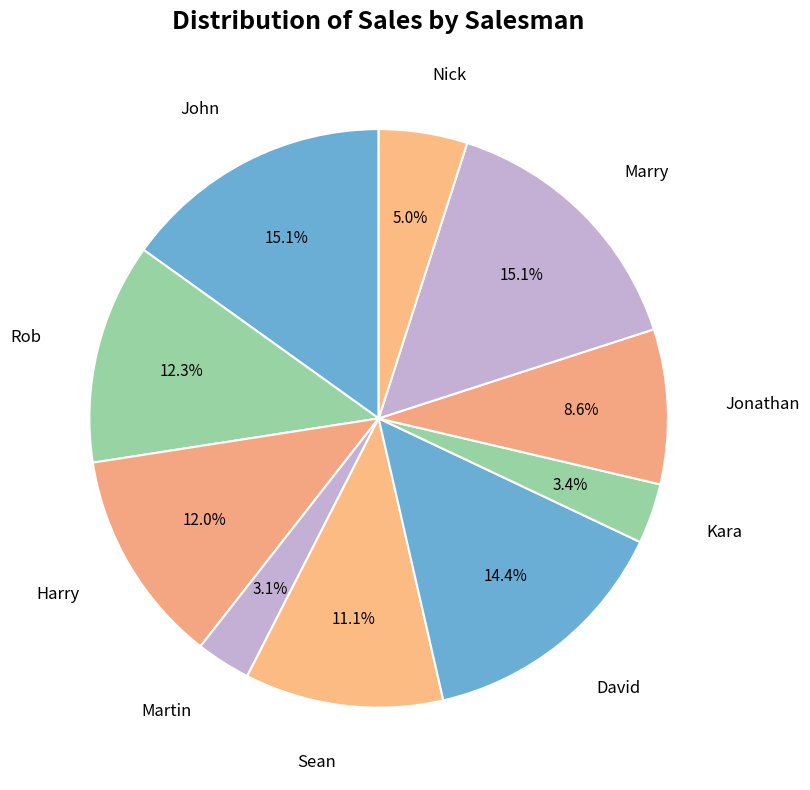

Which has a higher value, John or Kara?

John